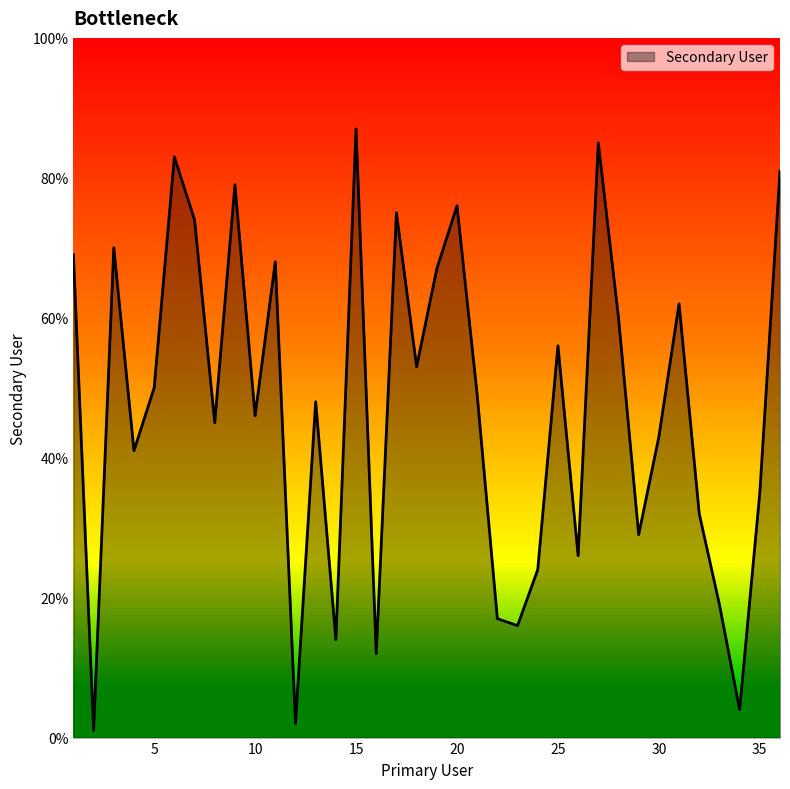

At which category does the chart reach its minimum across all series?

2